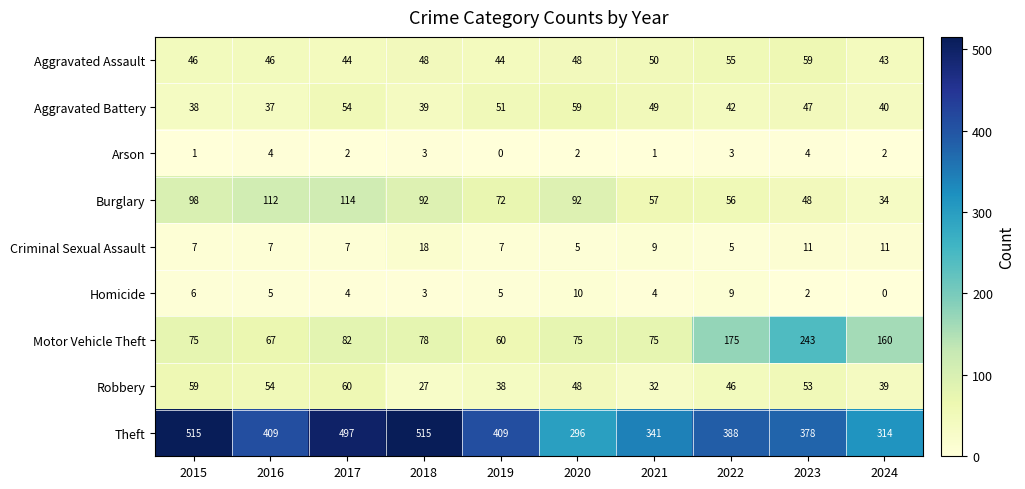

How many distinct data groups are displayed?

9